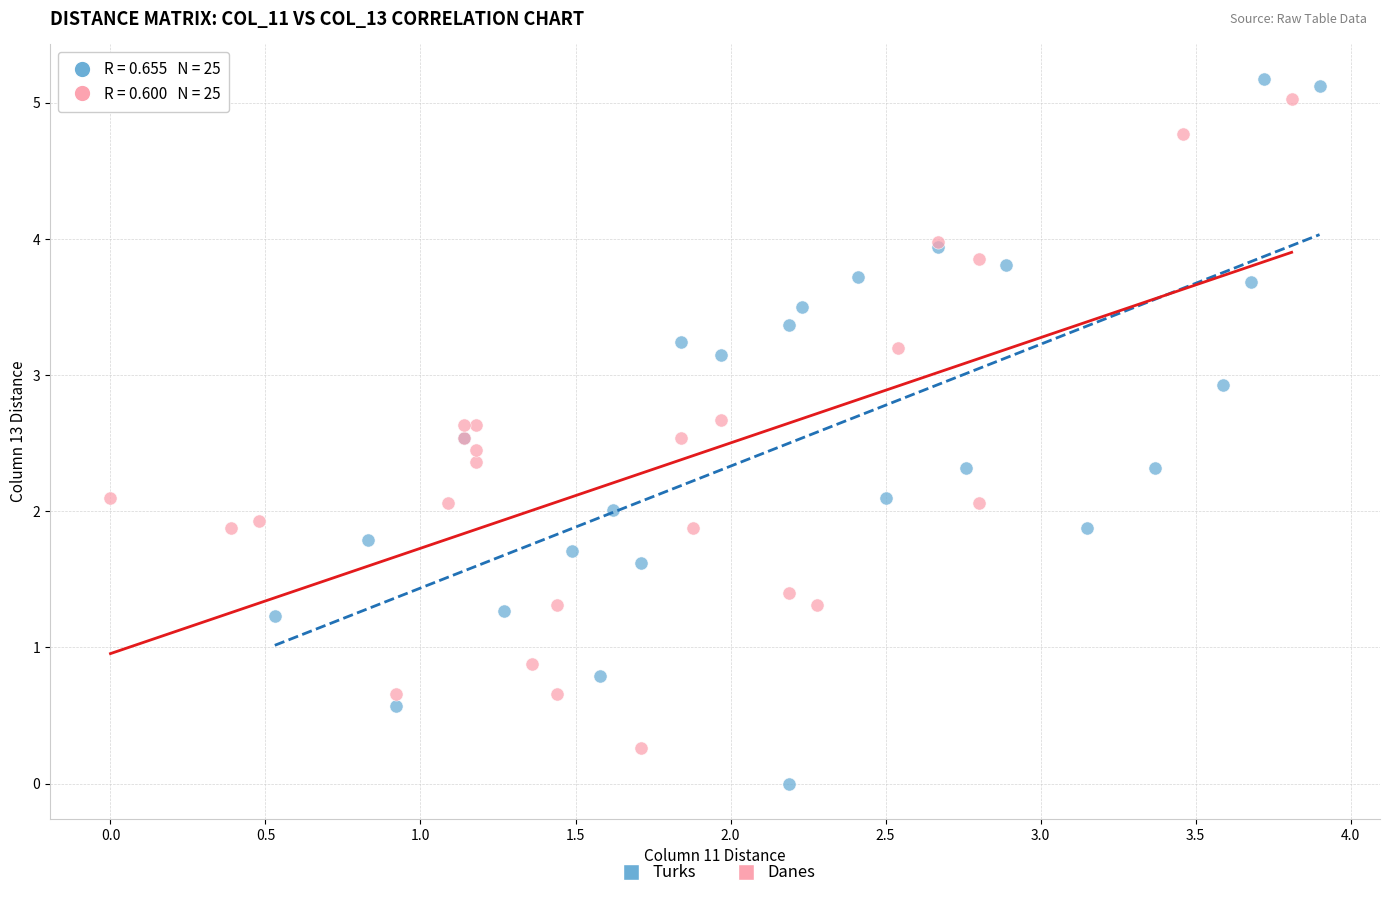

Which series reaches the minimum Y coordinate?

Turks